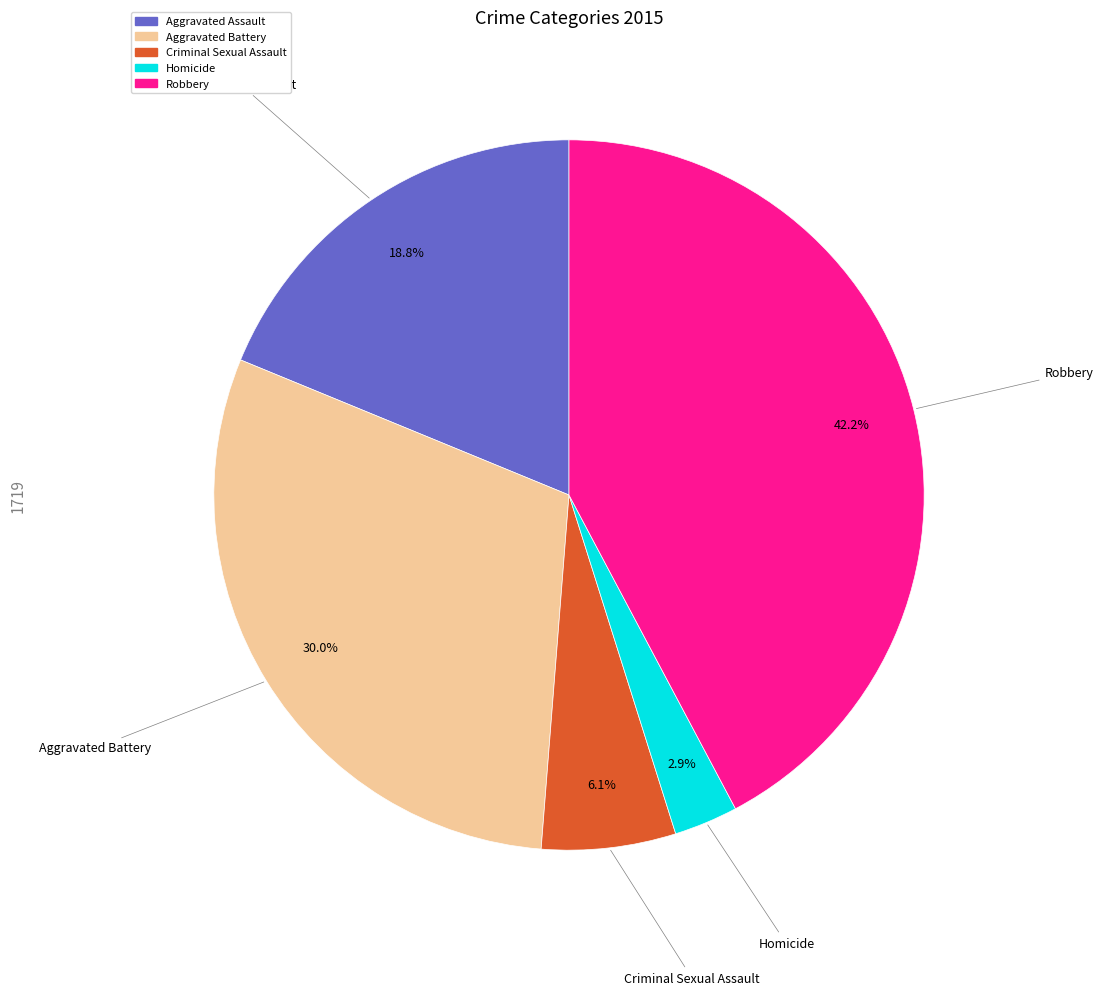

True or false: Aggravated Assault accounts for 19% of the total.

True